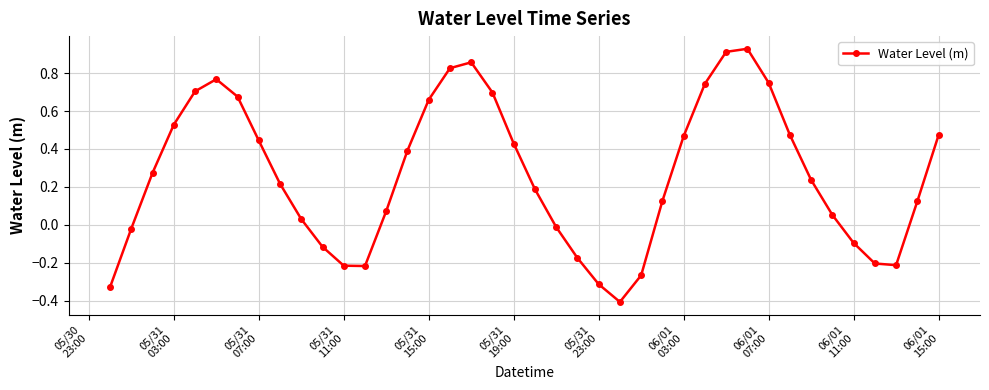

True or false: there are more than 2 points higher than both neighbors.

True